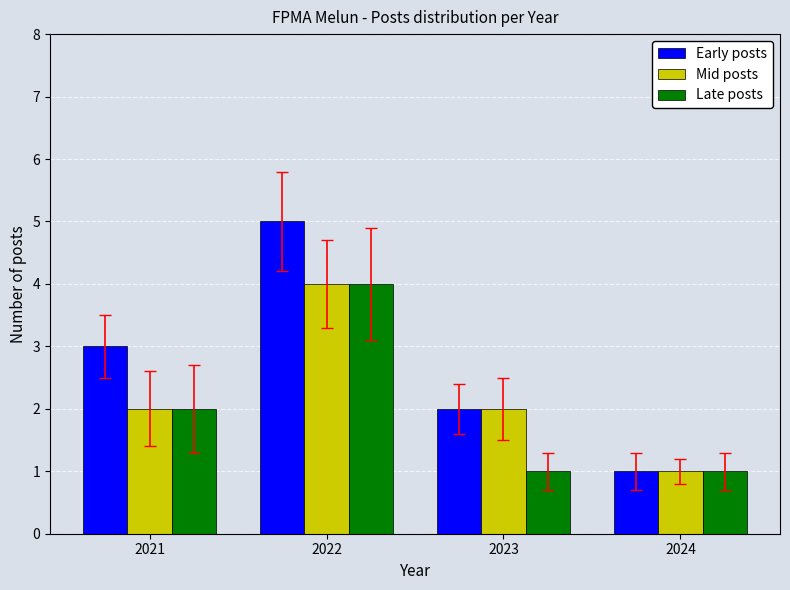

What is the value of the Mid posts bar at the 4th from the left?

1